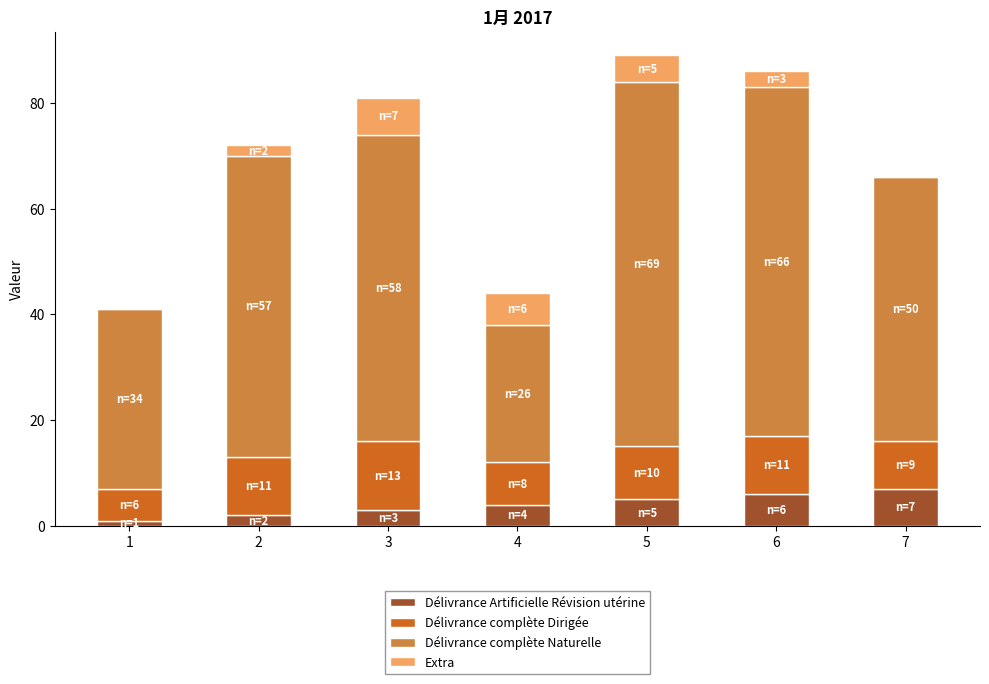

The Délivrance Artificielle Révision utérine series shows 2 at 5. True or false?

False